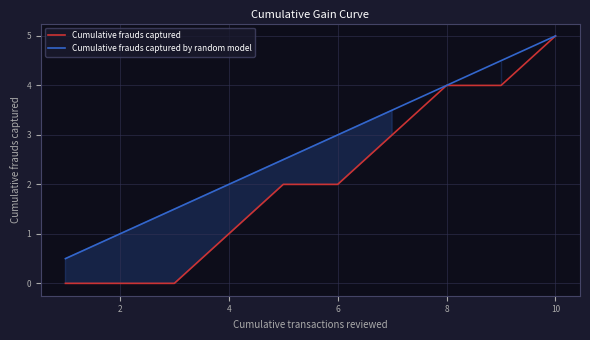

List the series in order of their overall mean, highest first.

Cumulative frauds captured by random model, Cumulative frauds captured